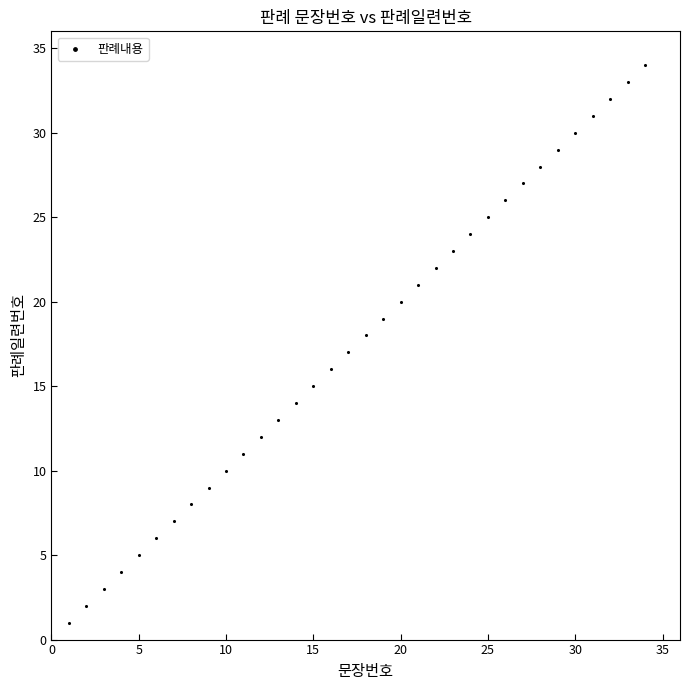

What is the range of X values (max minus min)?

33